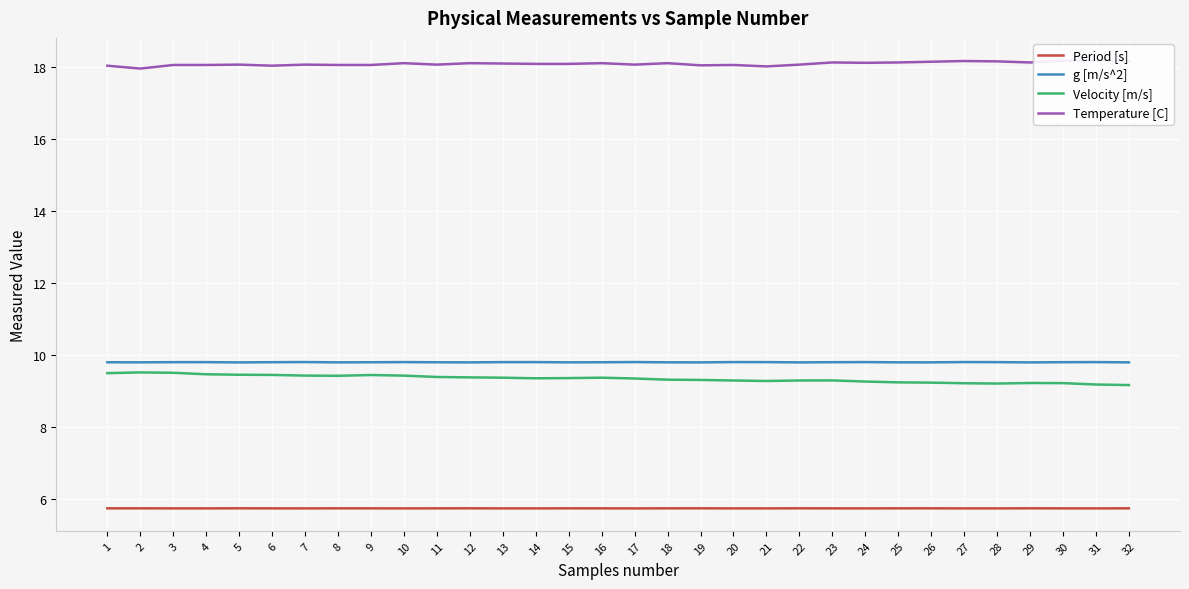

Which label corresponds to the largest value in the chart?

31